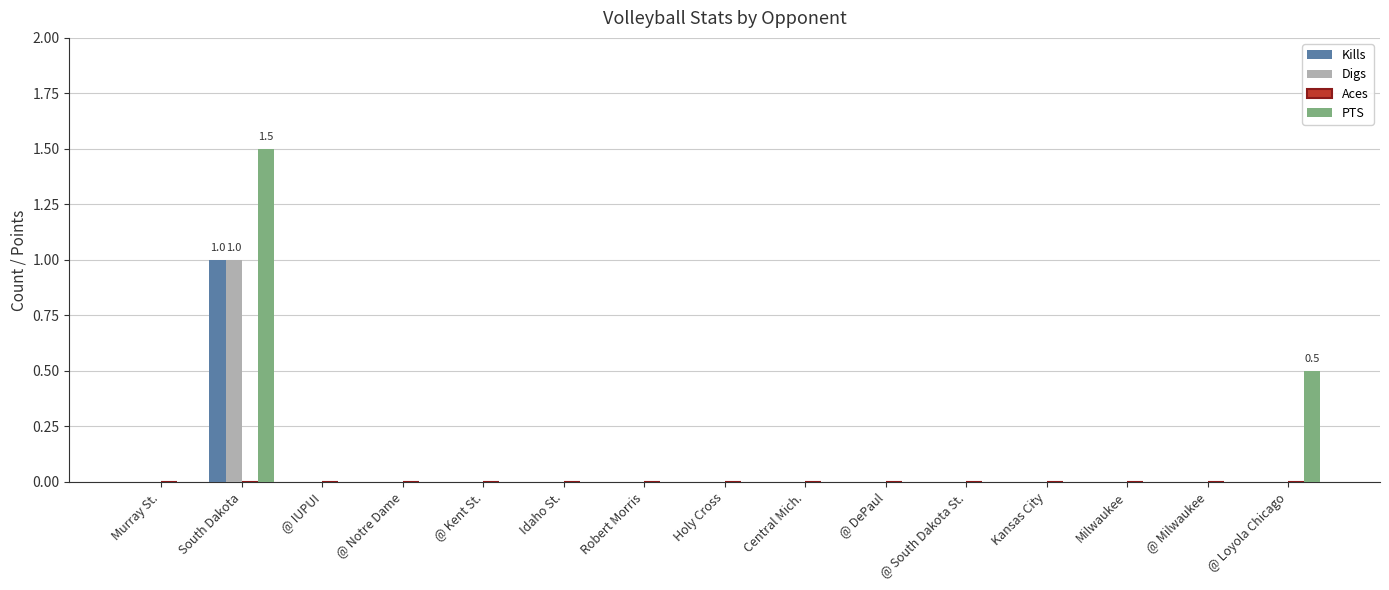

What is the sum of all Kills values?

1.0